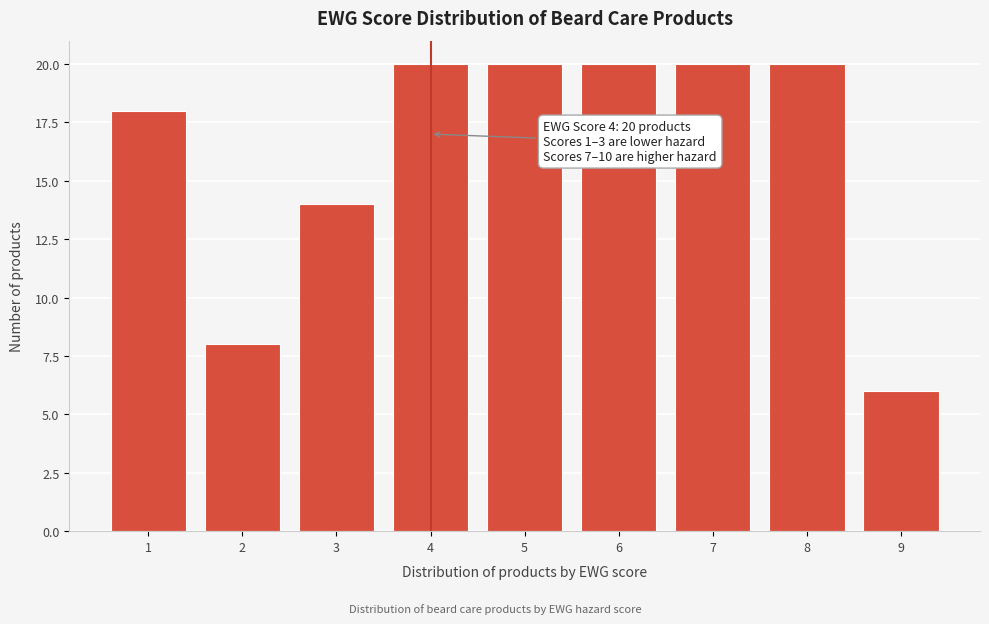

Reading left to right, extract all data points from this chart.

18	8	14	20	20	20	20	20	6